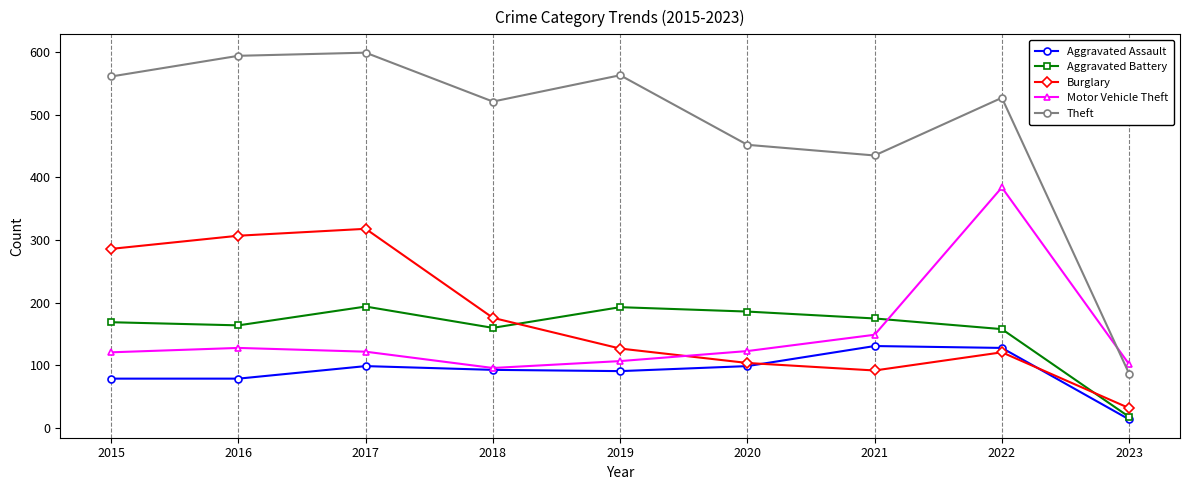

At which category does Aggravated Battery reach its first local peak?

2017